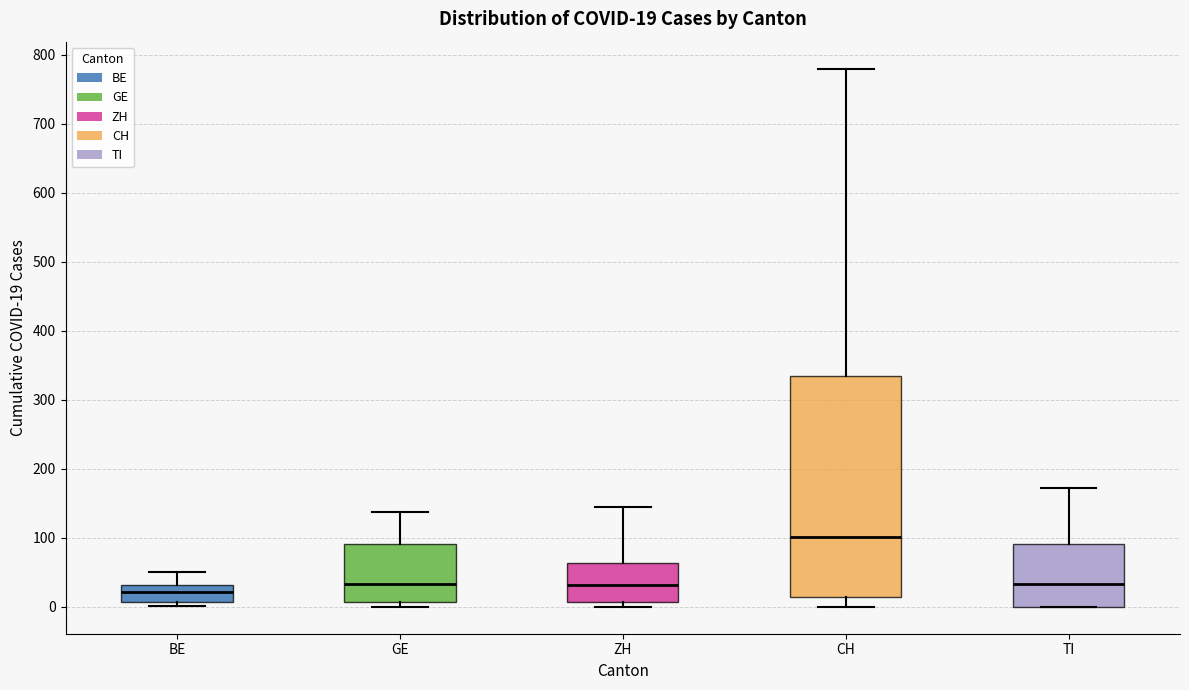

Which box has the highest median line?

CH